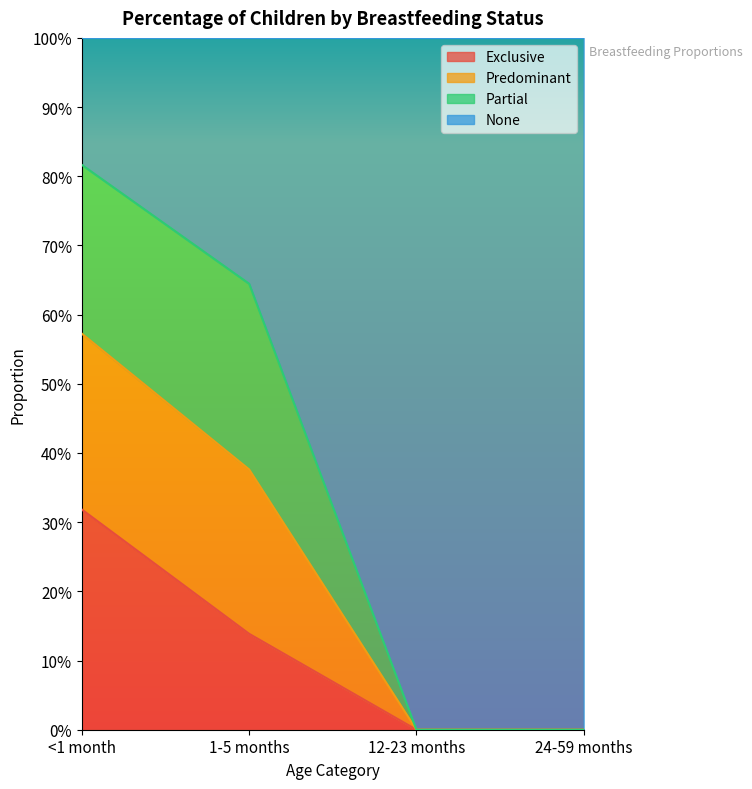

What is the sum of all Exclusive values?

0.5